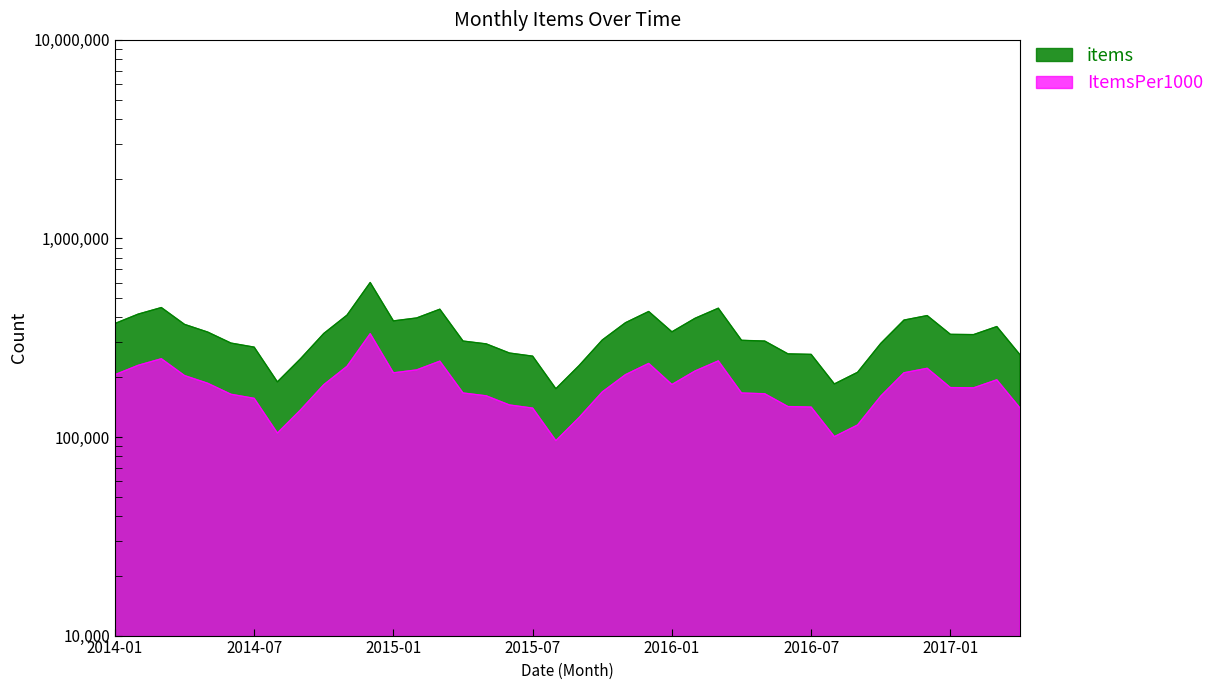

Which series has the widest spread of values?

items